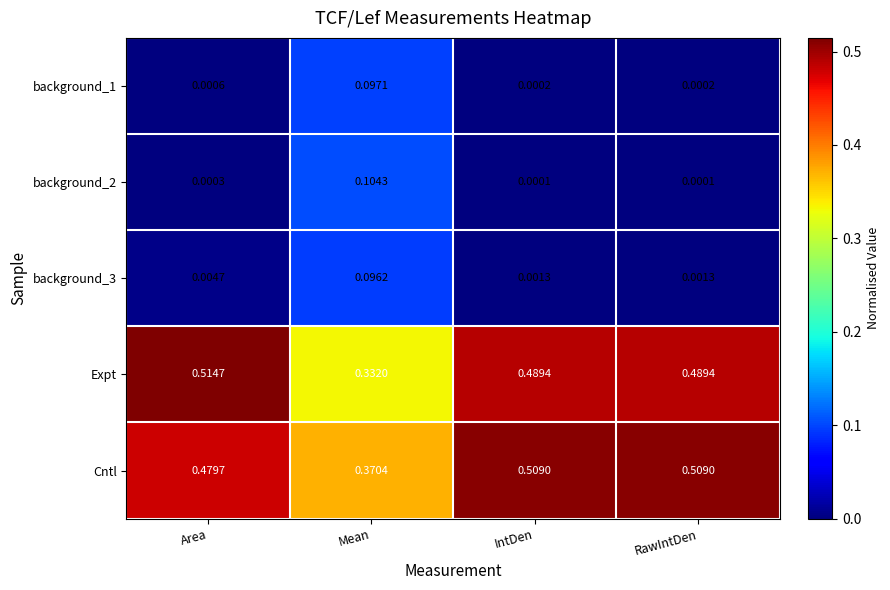

At which label does Expt reach its minimum?

Mean